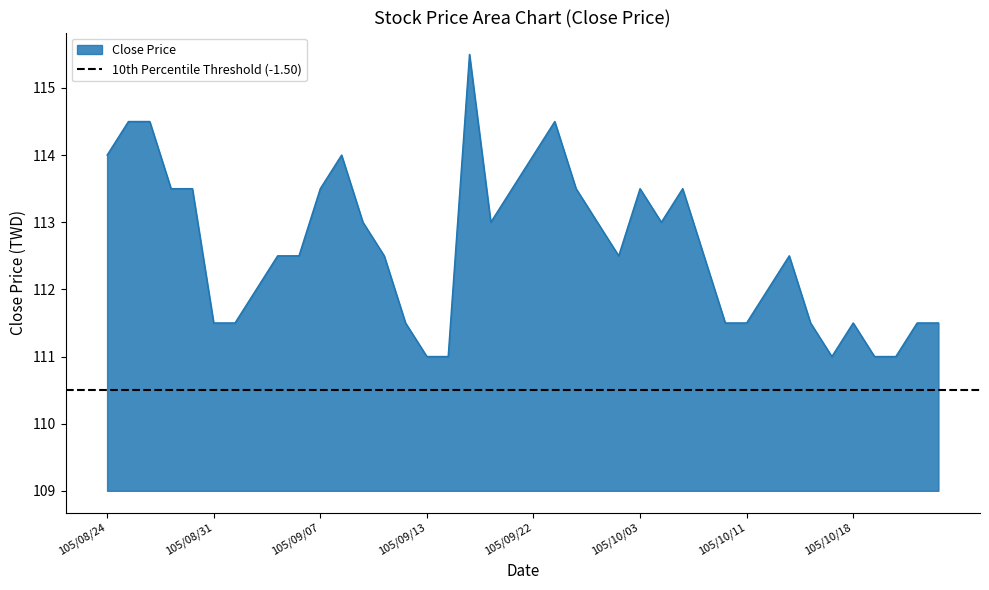

What is the smallest value displayed?

111.0